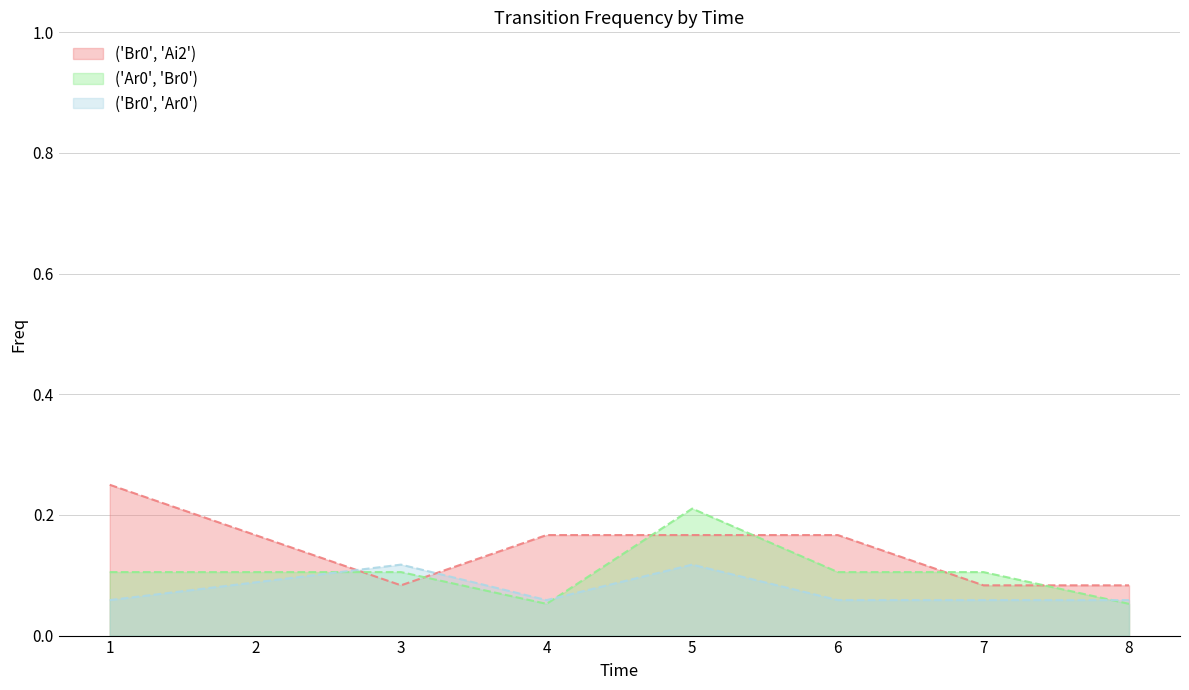

What are all the series names shown in the legend?

('Br0', 'Ai2'), ('Ar0', 'Br0'), ('Br0', 'Ar0')